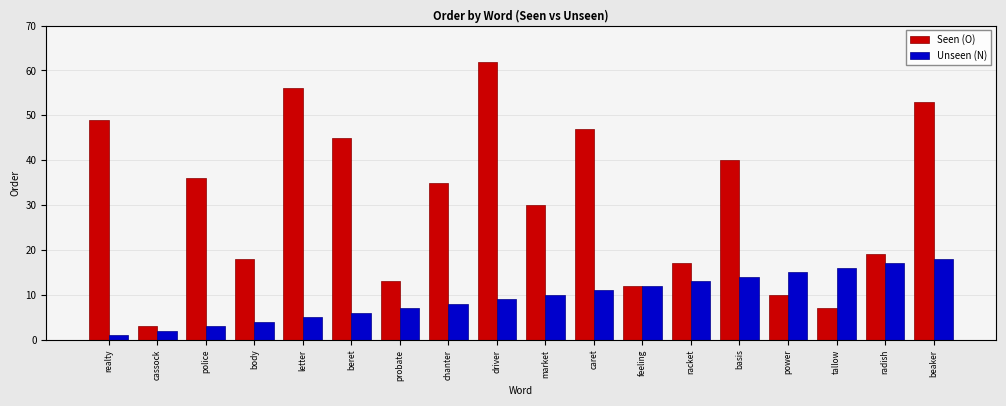

What is the sum of the Seen (O) values at beaker and tallow?

60